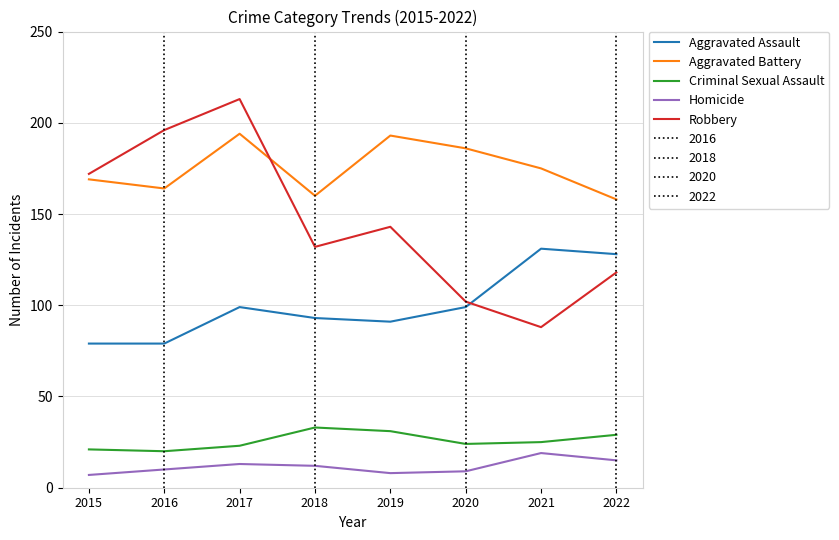

What is the greatest value displayed?

213